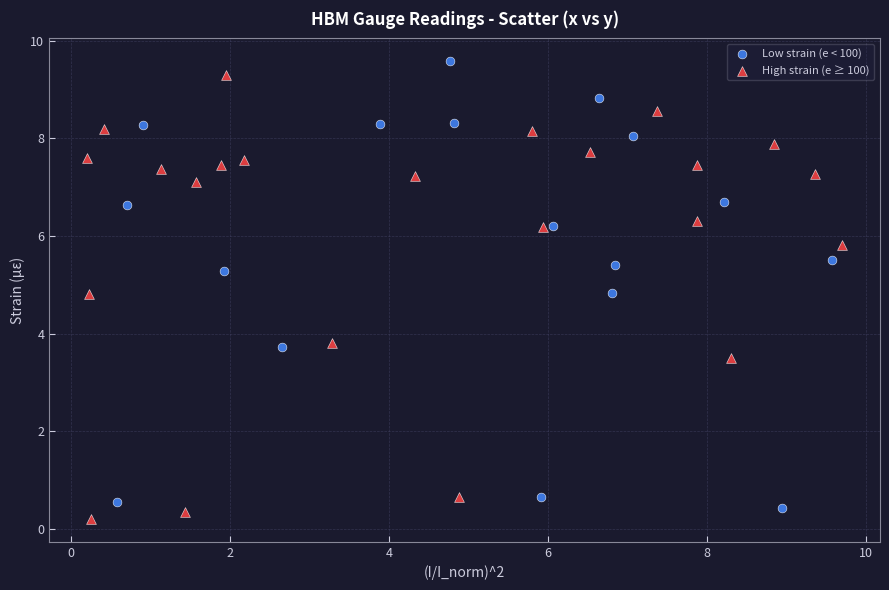

What are all the series names shown in the legend?

Low strain (e < 100), High strain (e ≥ 100)